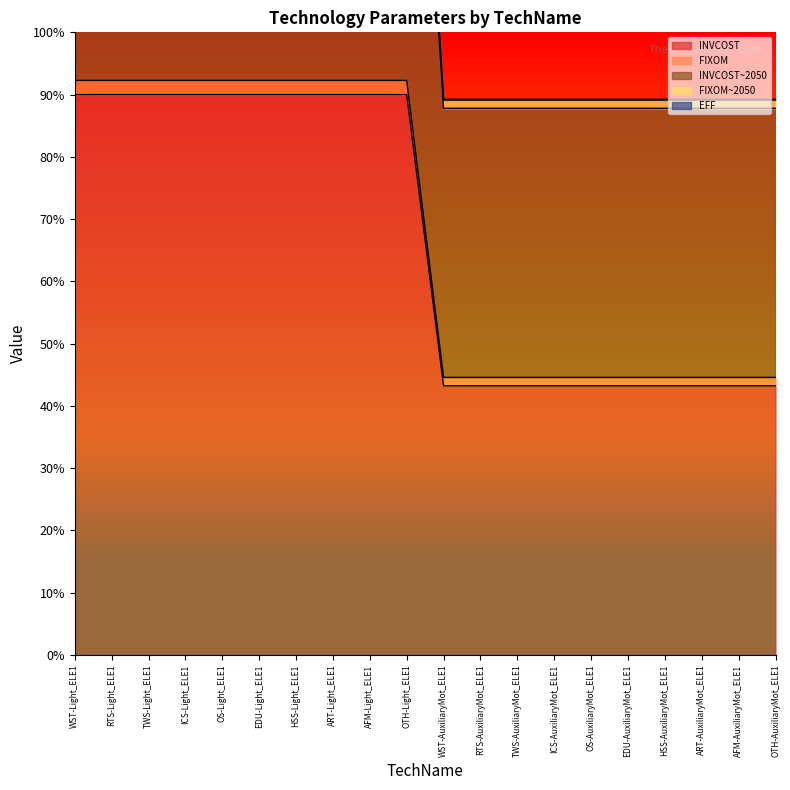

At which category is the sum across all series the highest?

WST-Light_ELE1